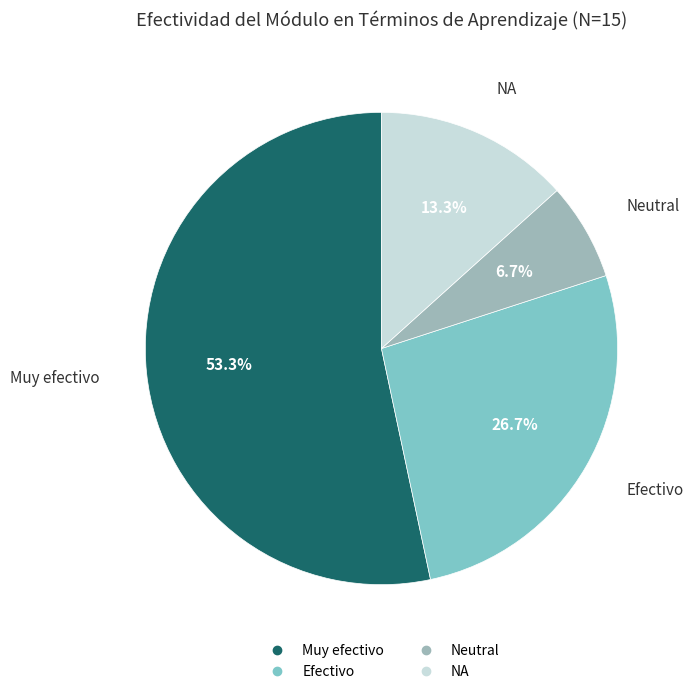

What percentage do Neutral and Muy efectivo together represent?

60.0%